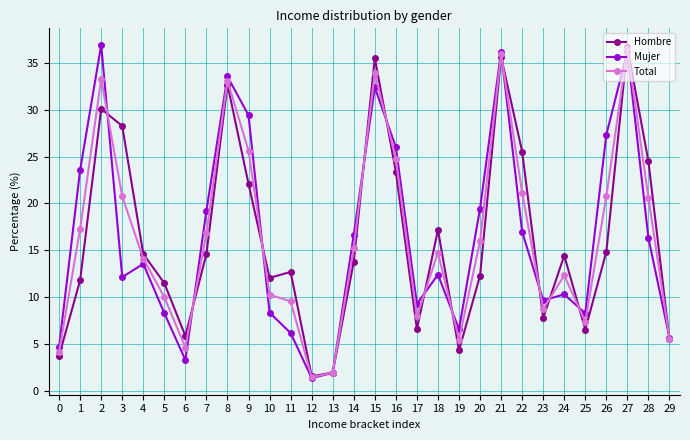

What is the total value across all series at 17?

23.8